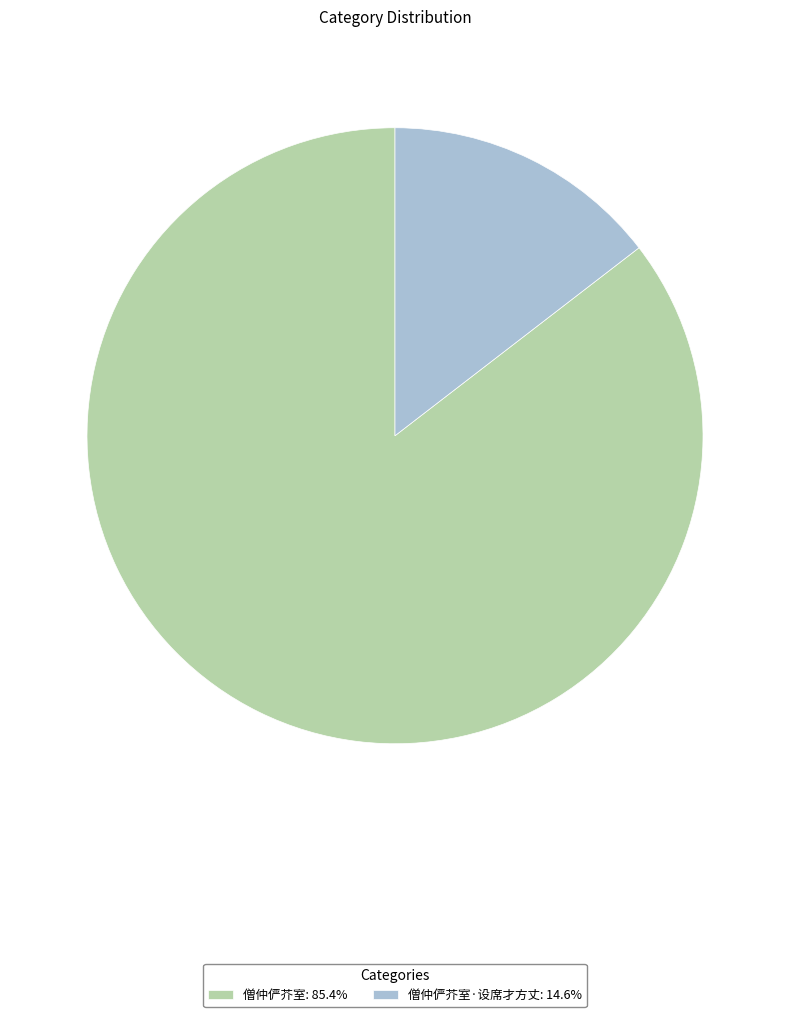

Is 僧仲俨芥室·设席才方丈: 14.6% the majority of the pie?

No